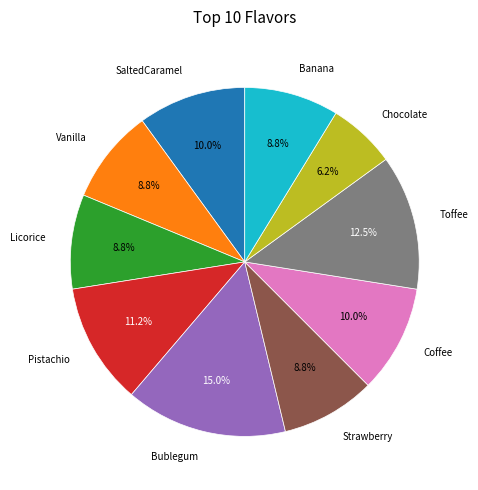

Does any single category account for the majority?

No